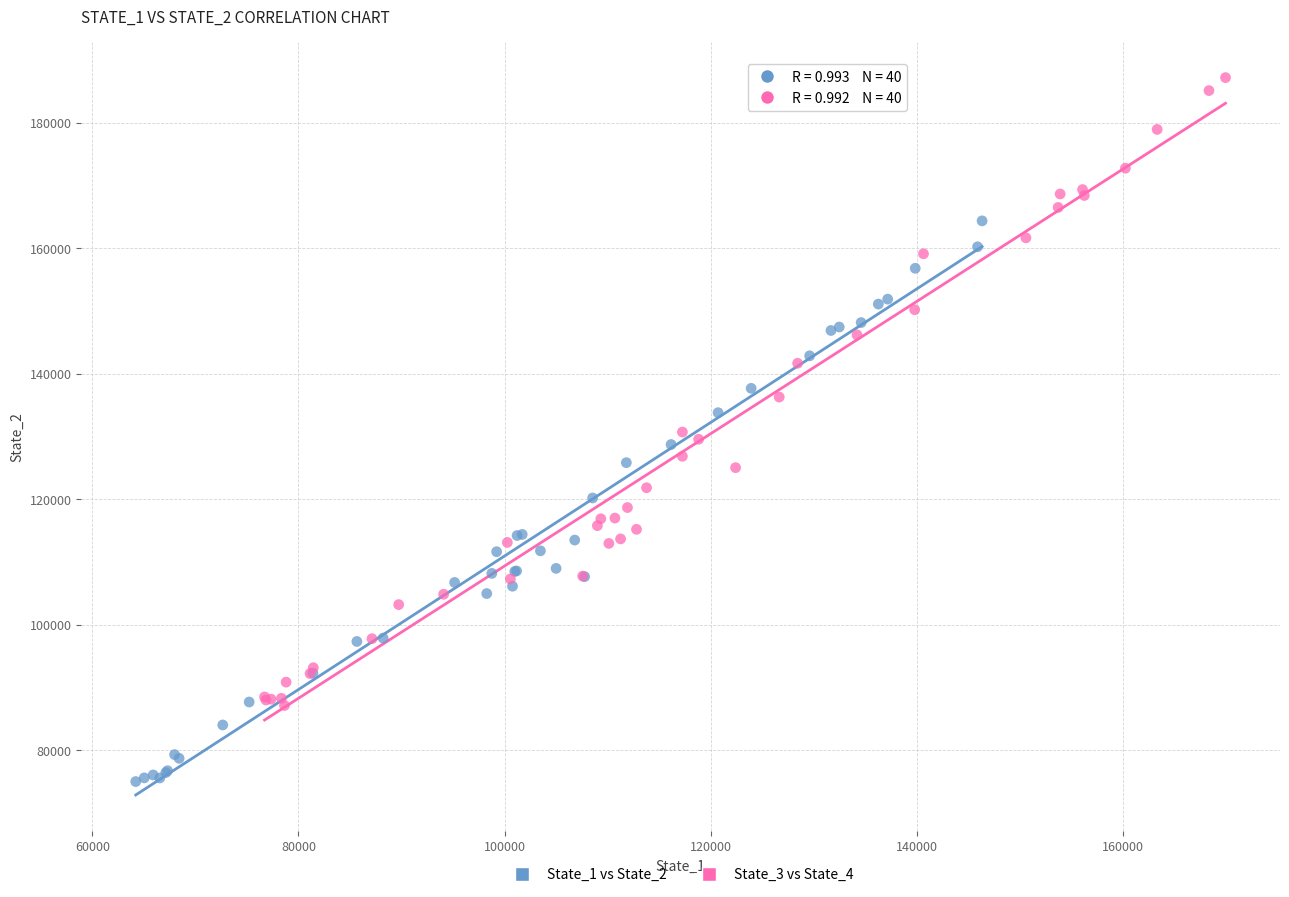

Which series contains the highest Y value?

State_3 vs State_4